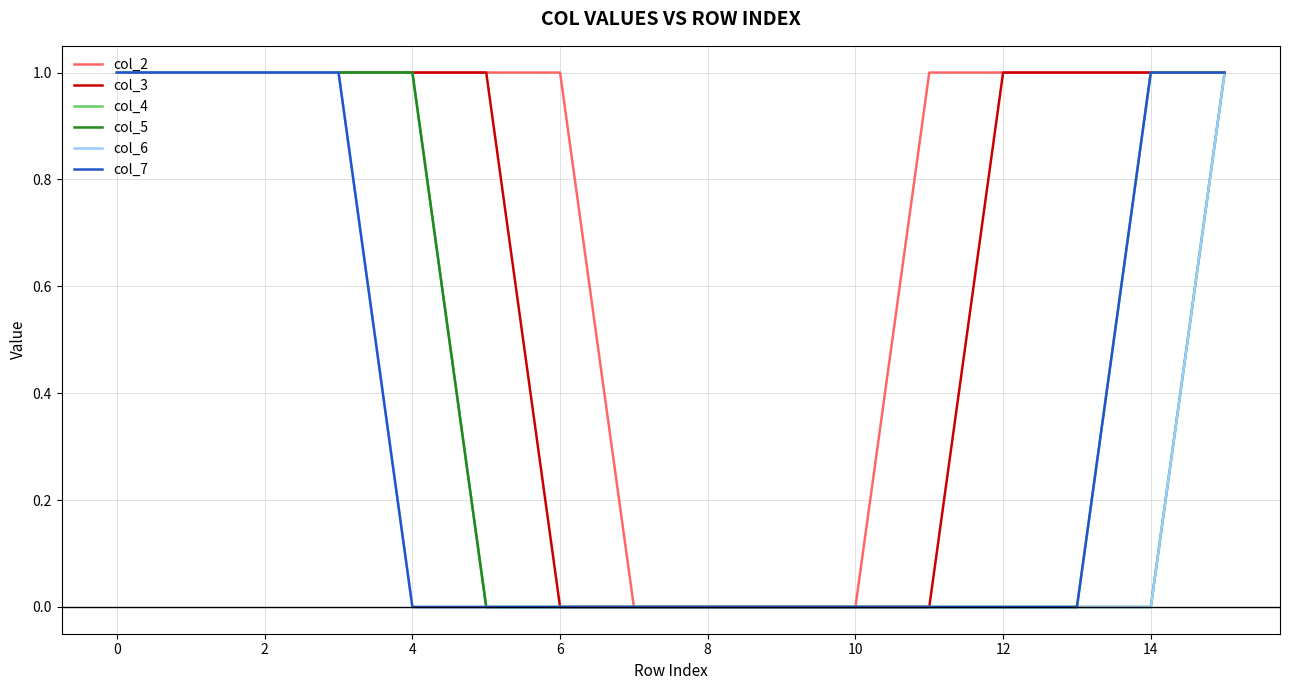

Which series has the largest total across all categories?

col_2